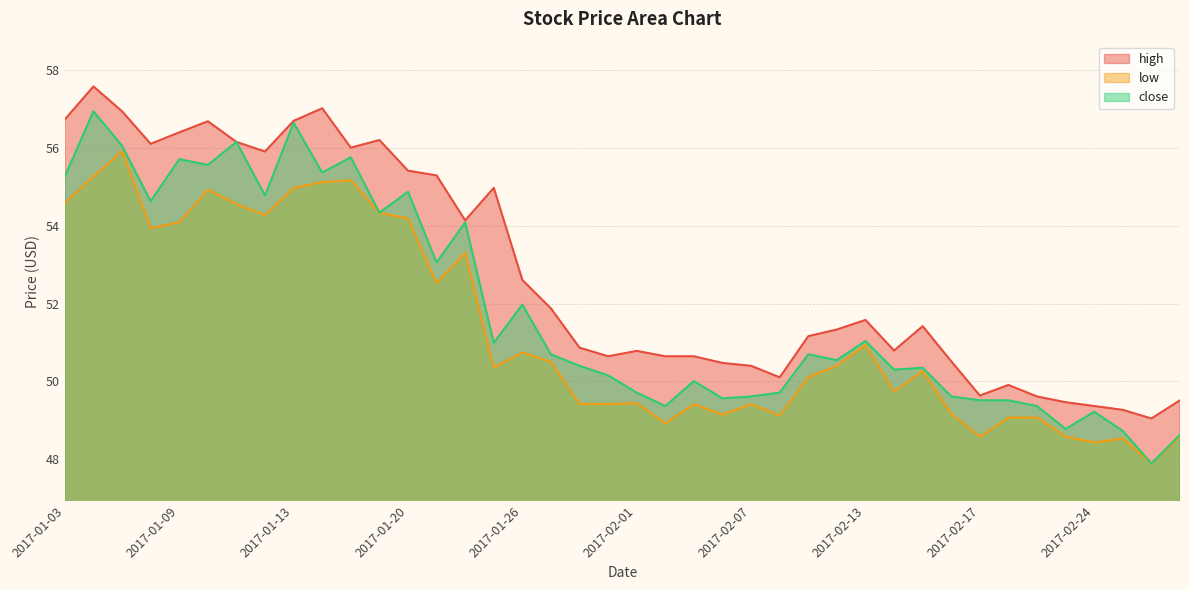

Which series has the largest total across all categories?

high